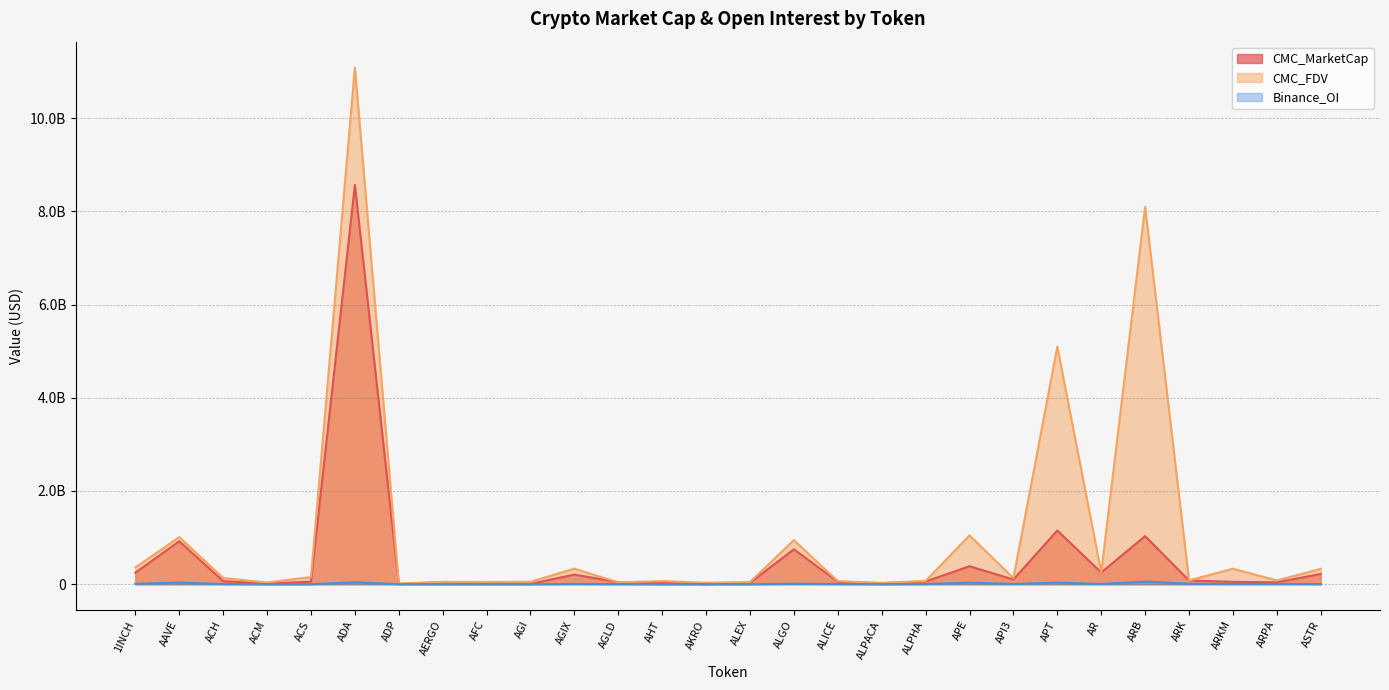

What is the difference between the maximum and minimum values in the CMC_FDV series?

11073095380